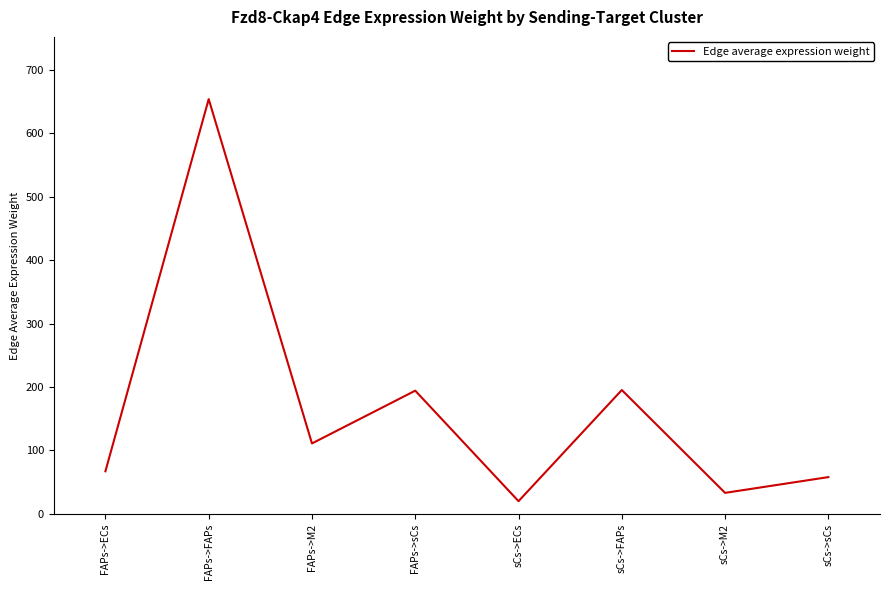

True or false: the data shows 195.3 at sCs->FAPs.

True